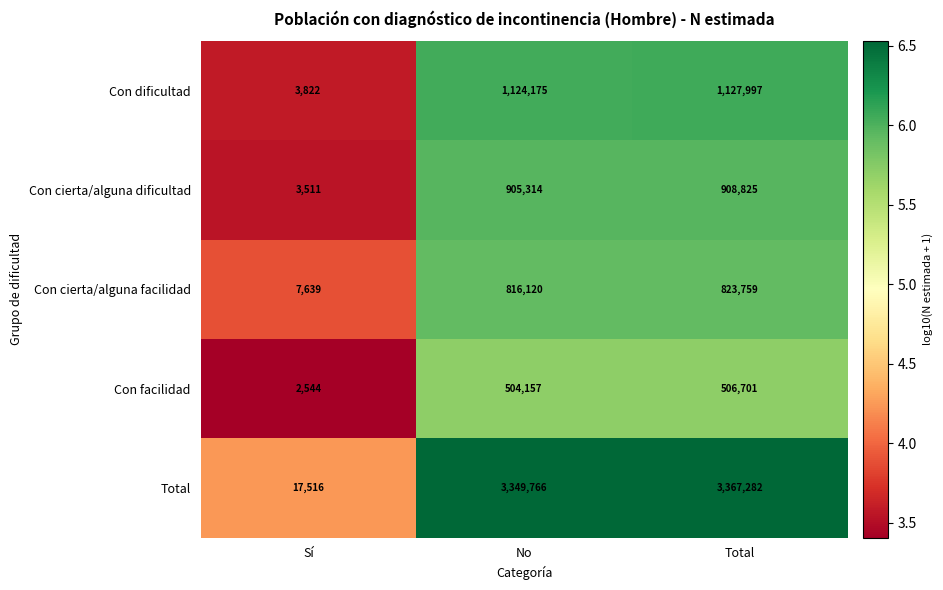

At which label is Total closest to 1692399?

No